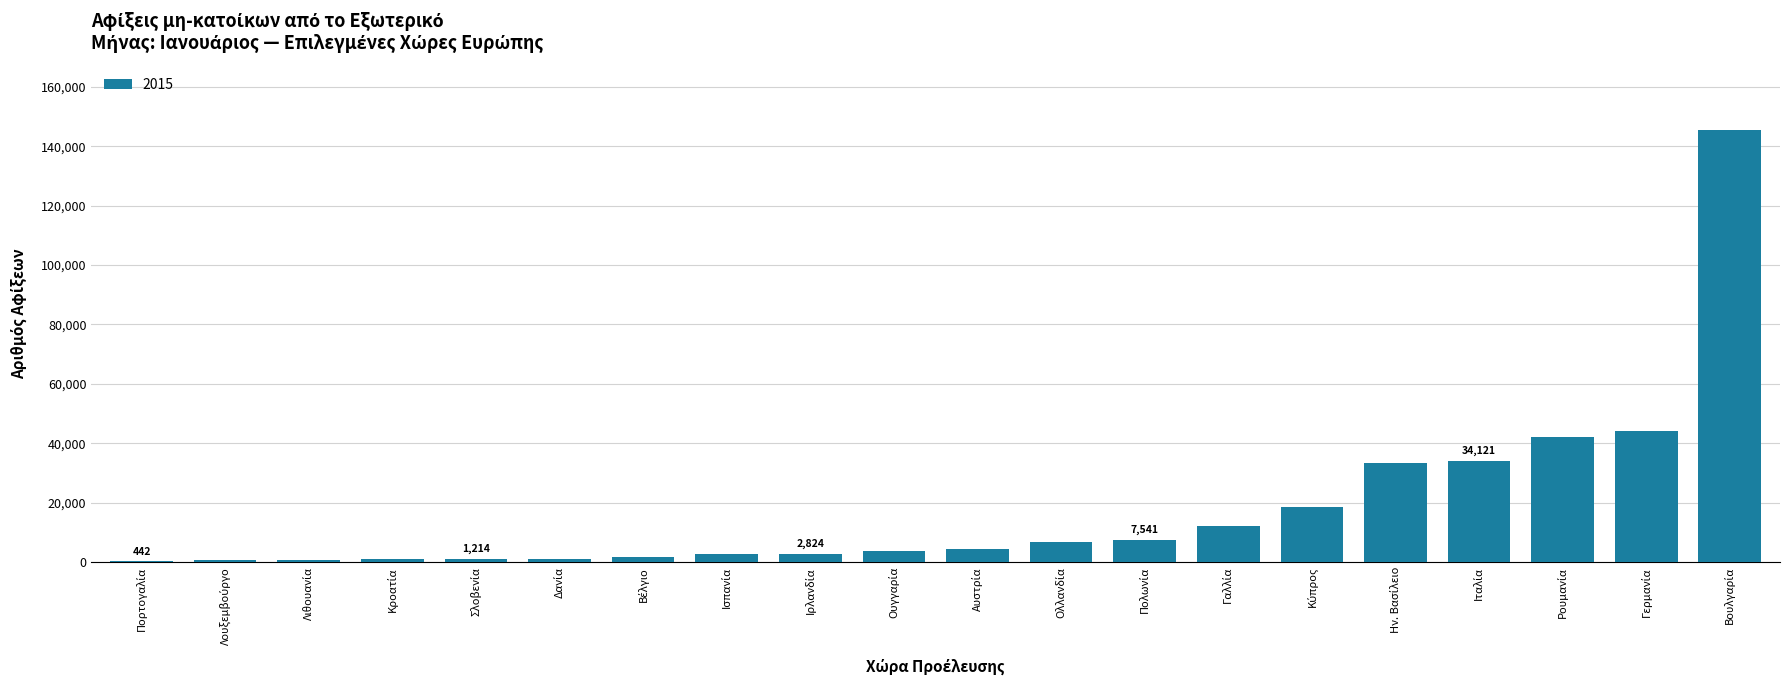

What is the sum of all values?

364570.1